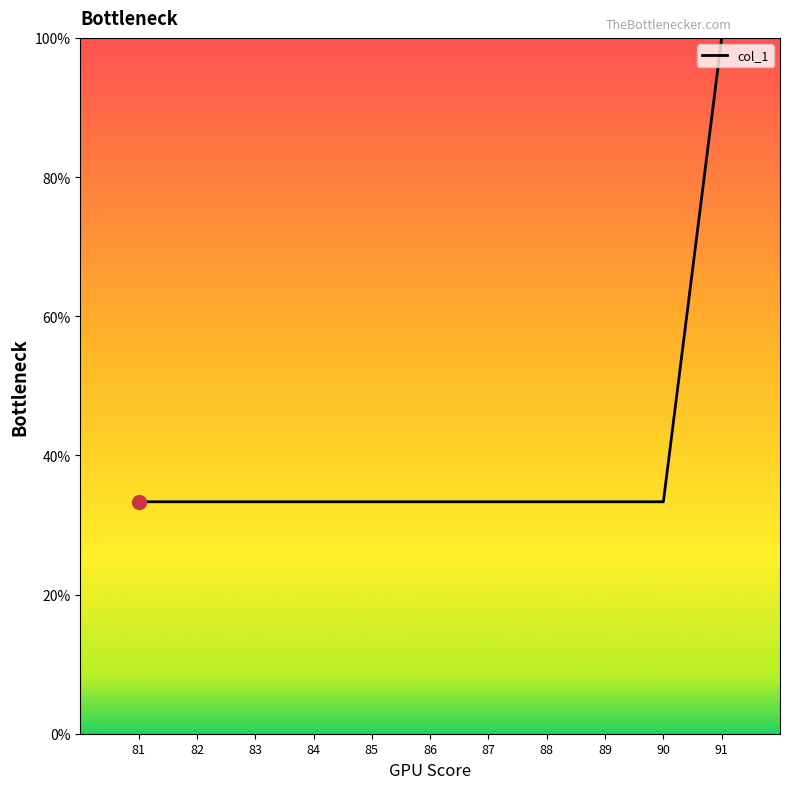

True or false: the data shows 100.0 at 91.

True